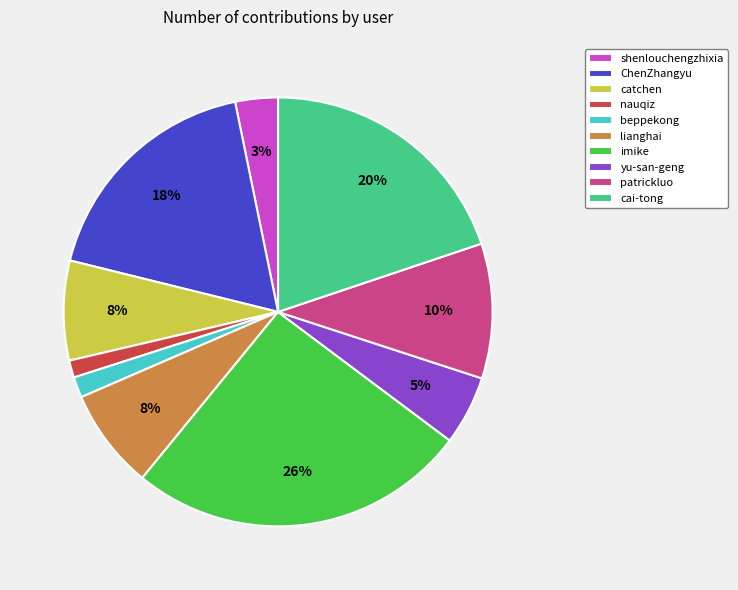

To the nearest percent, what portion does cai-tong represent?

20%